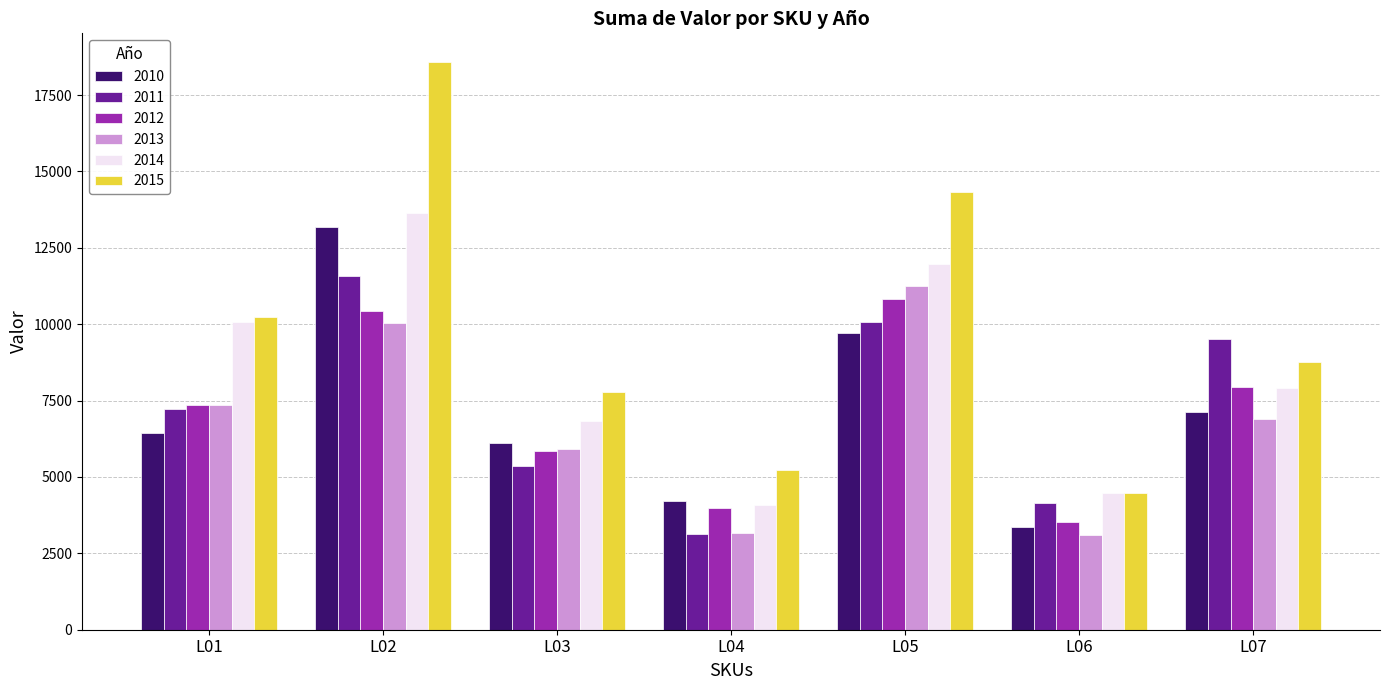

What is the sum of all 2013 values?

47731.8